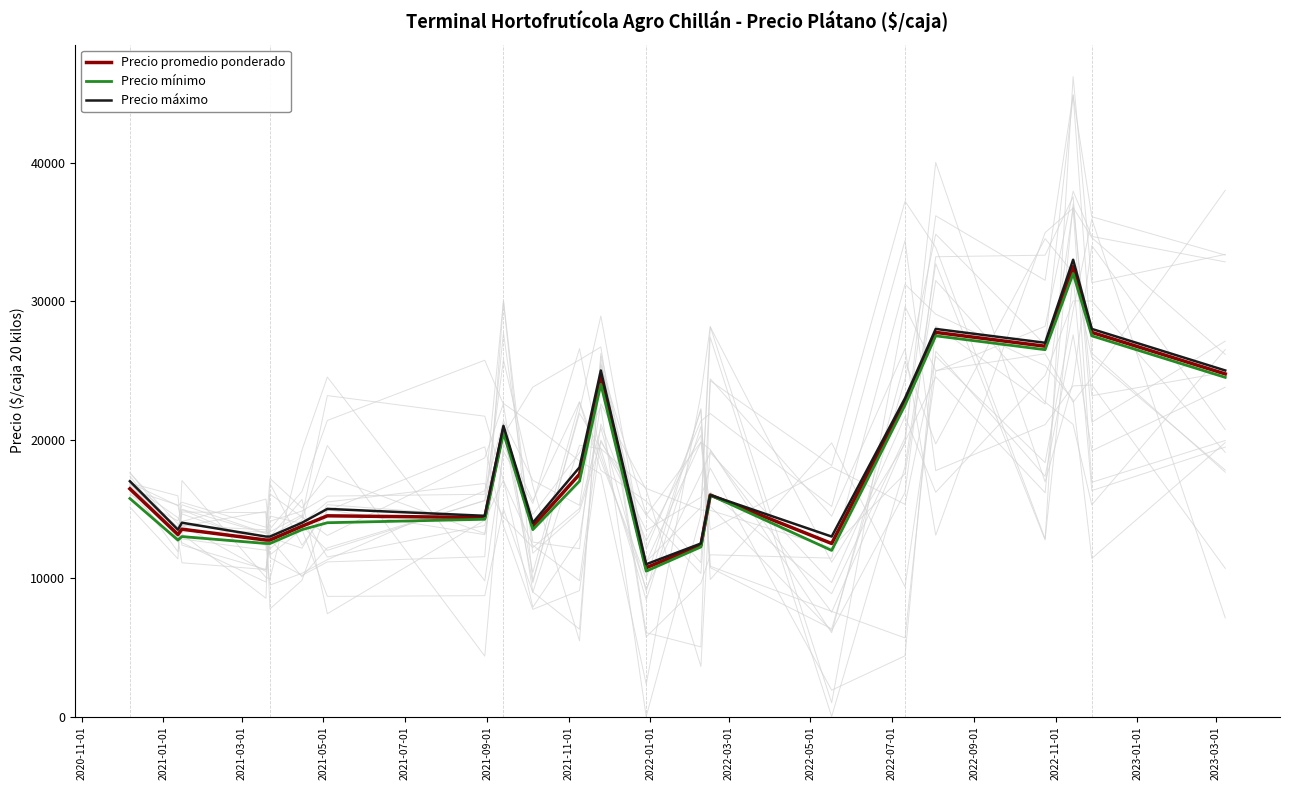

In Precio máximo, how many points are lower than both neighbors (excluding endpoints)?

6